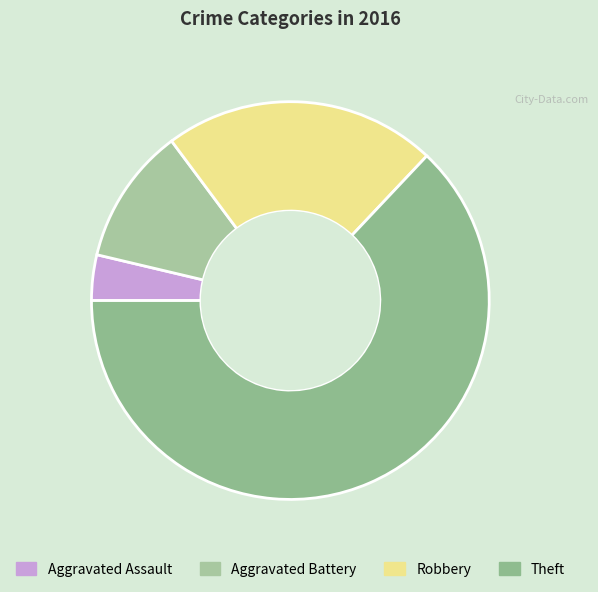

How many segments does this pie chart have?

4